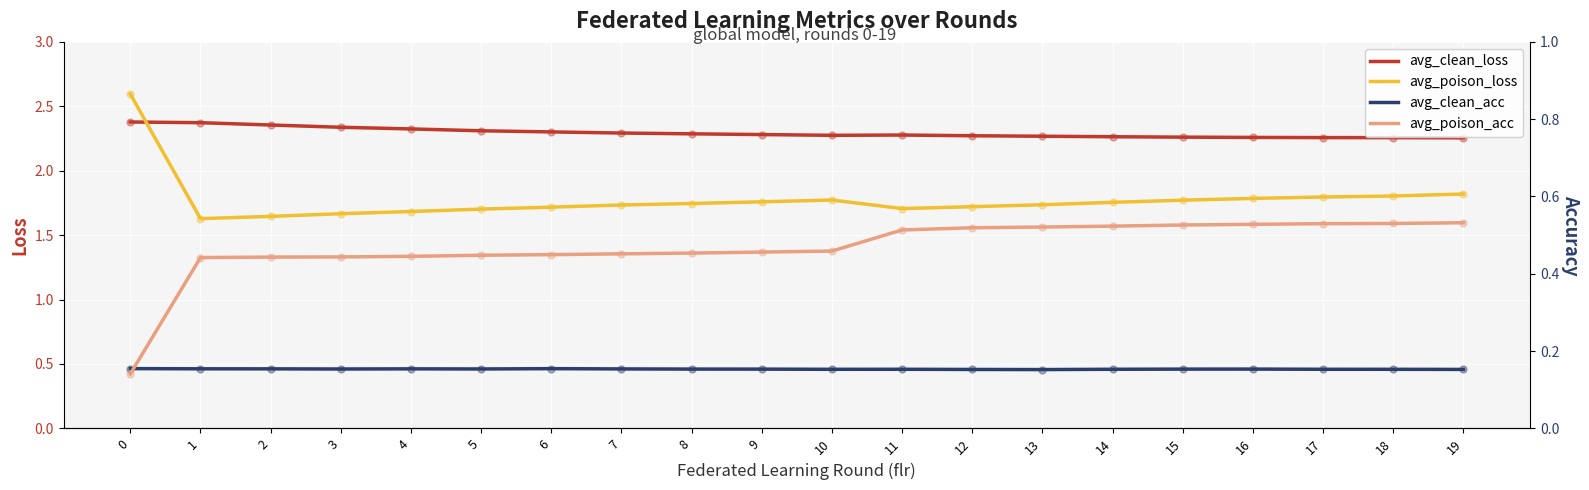

List the labels in order of avg_poison_acc value, largest first.

19, 18, 17, 16, 15, 14, 13, 12, 11, 10, 9, 8, 7, 6, 5, 4, 3, 2, 1, 0